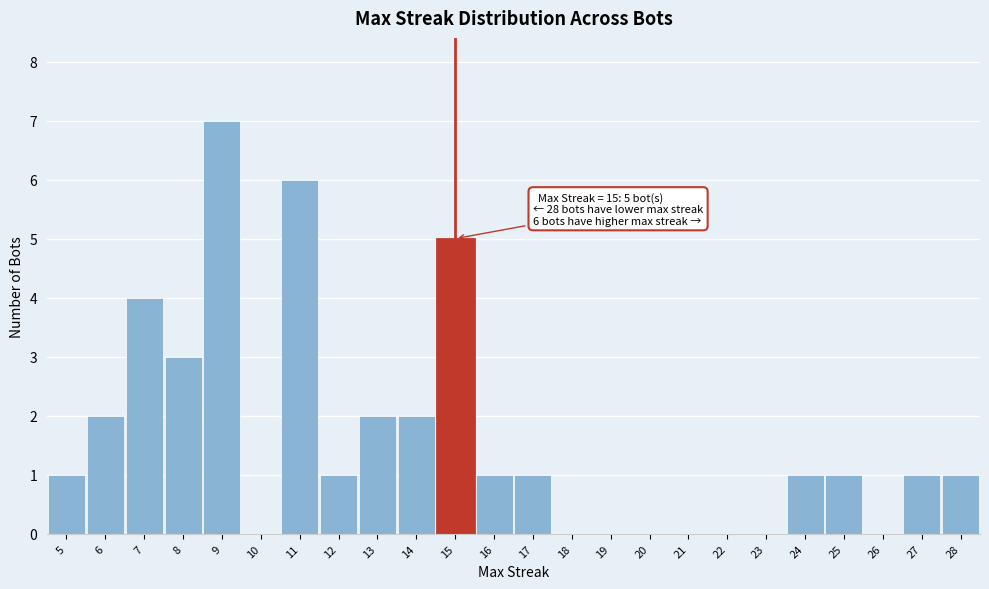

Over which range of the x-axis is the bar tallest?

8.5 to 9.5